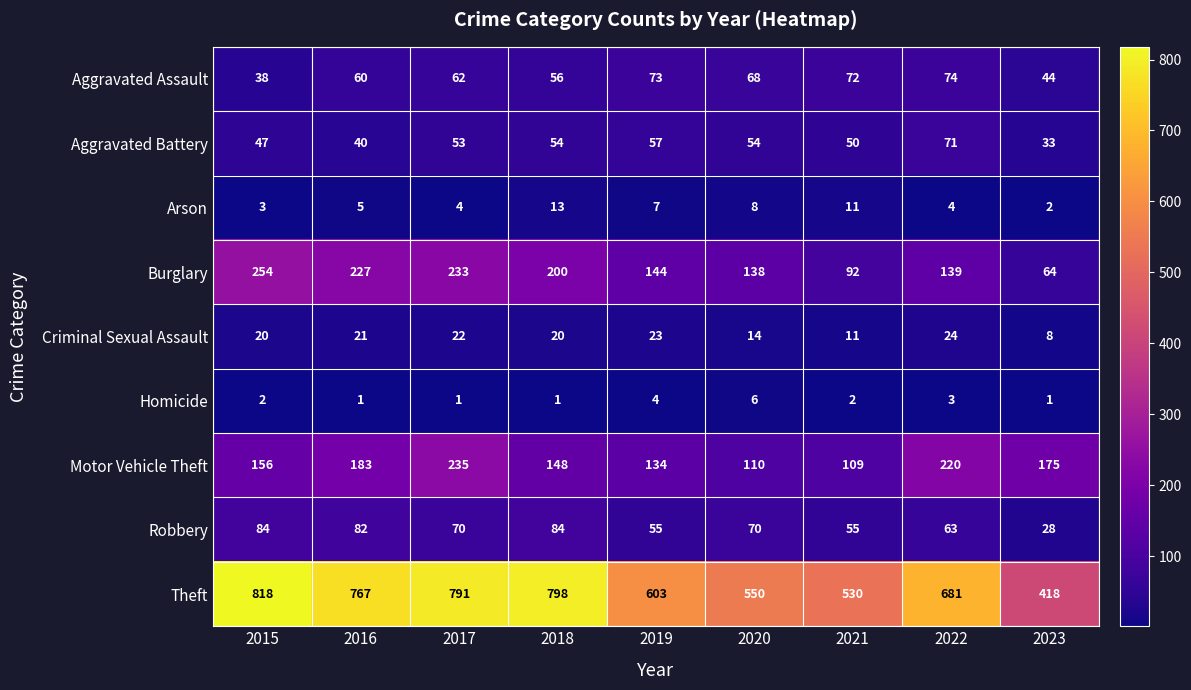

Which series changed the most between 2017 and 2020?

Theft